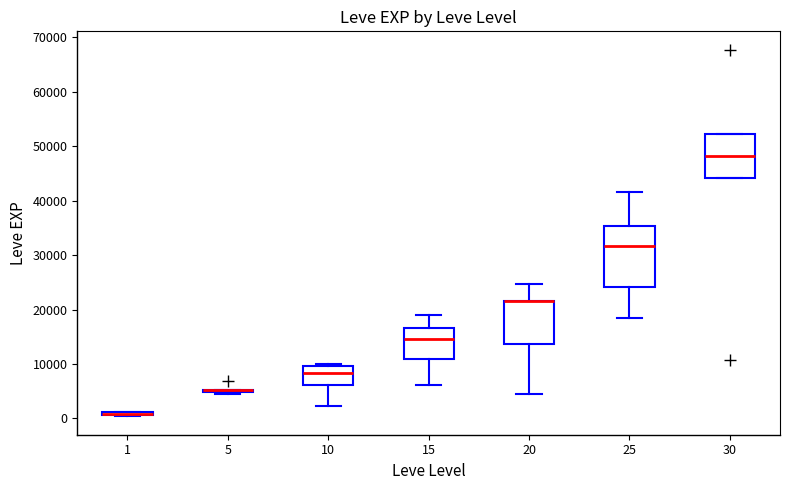

Which box is the tallest, from its lower edge to its upper edge?

25